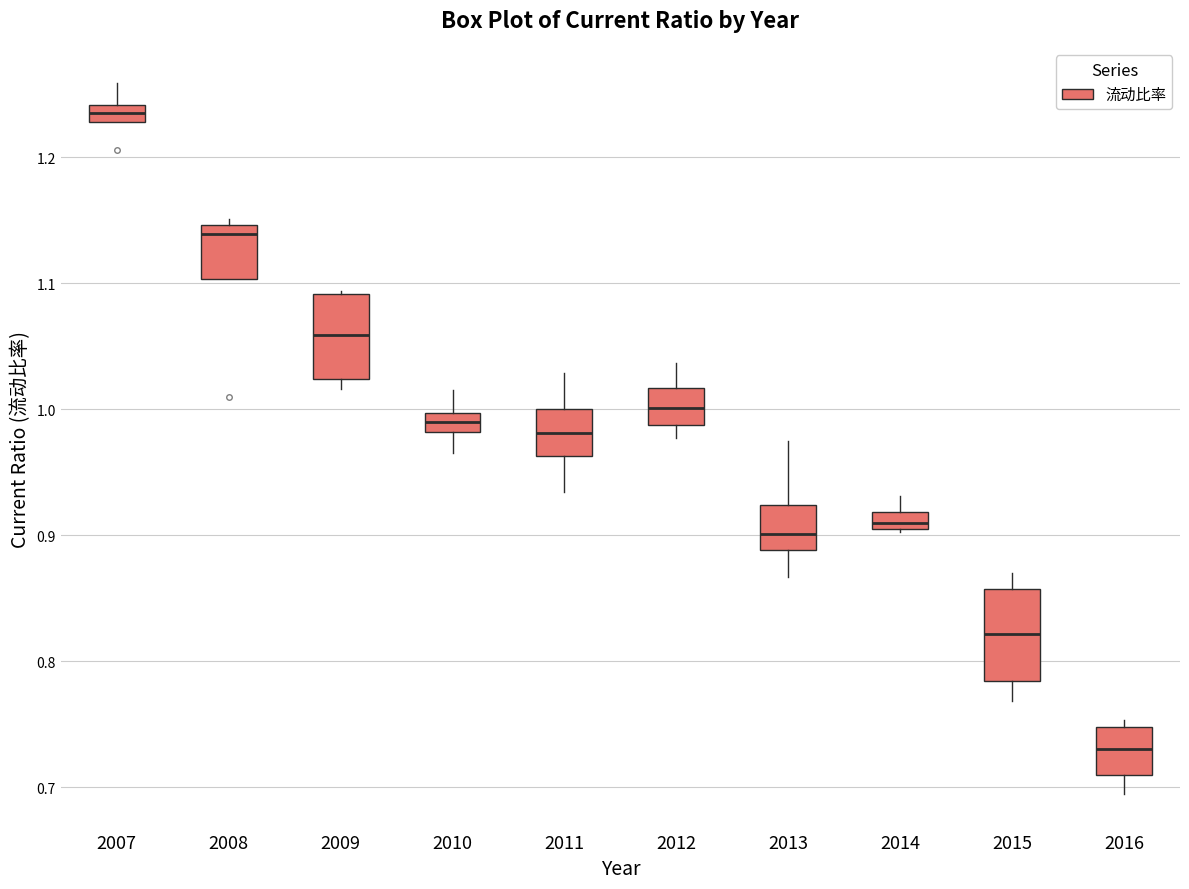

Which box has the highest median line?

2007